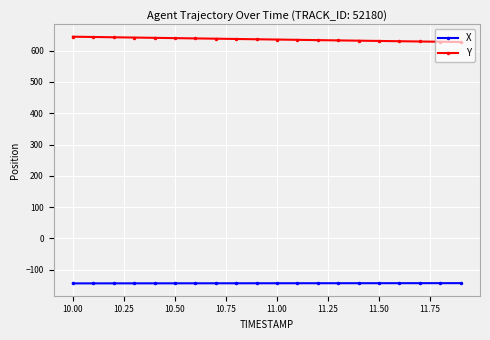

What is the maximum value for X?

-142.8